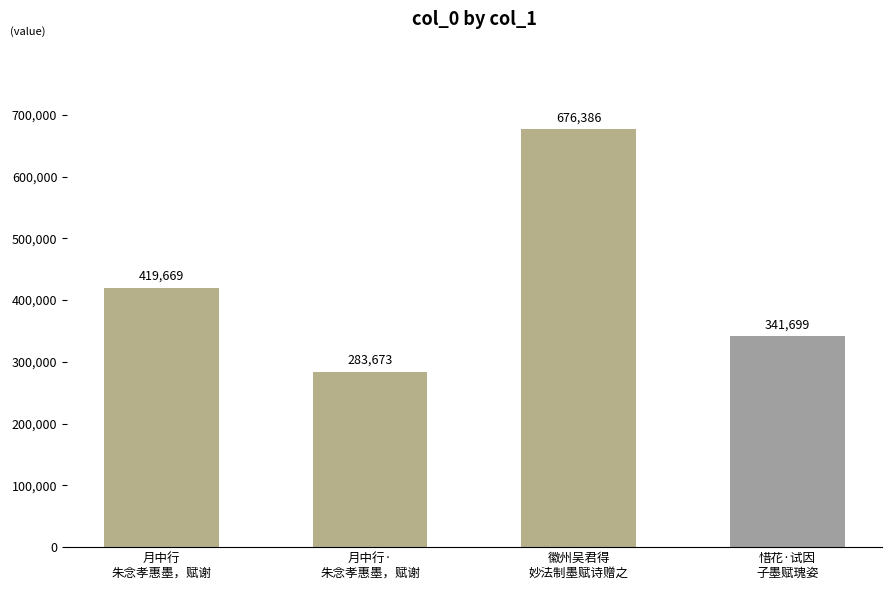

What is the label of the 2nd bar from the right?

徽州吴君得
妙法制墨赋诗赠之